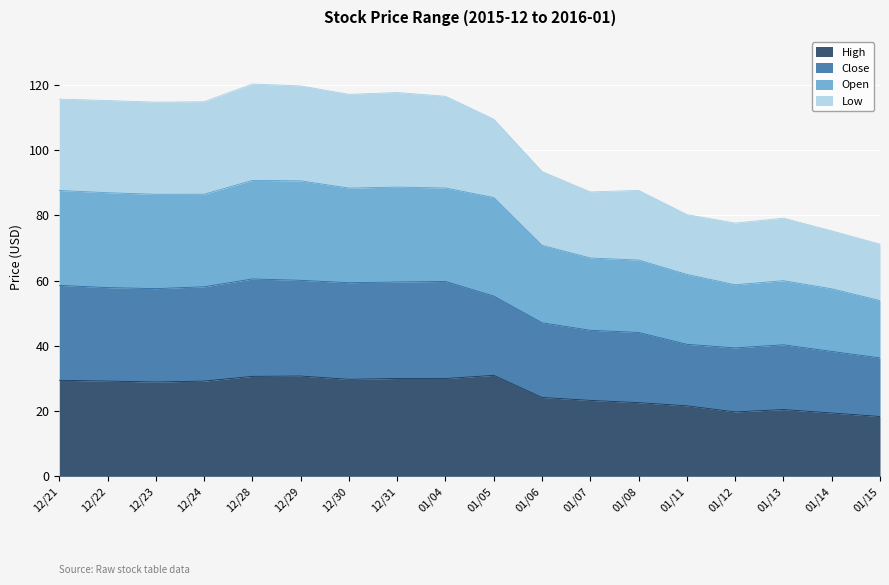

What is the highest value of the High series?

31.0